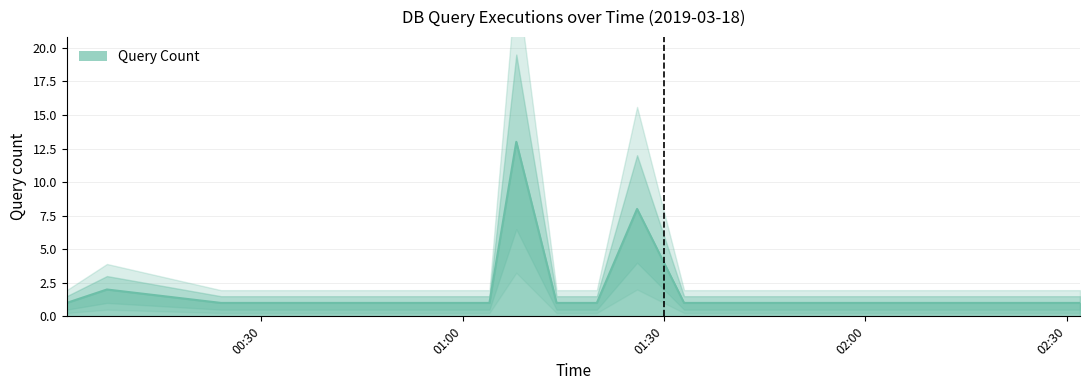

Rank the categories by value from lowest to highest.

2019-03-18 00:01:00, 2019-03-18 00:24:00, 2019-03-18 00:39:00, 2019-03-18 00:48:00, 2019-03-18 01:04:00, 2019-03-18 01:14:00, 2019-03-18 01:20:00, 2019-03-18 01:33:00, 2019-03-18 01:42:00, 2019-03-18 01:53:00, 2019-03-18 02:01:00, 2019-03-18 02:08:00, 2019-03-18 02:14:00, 2019-03-18 02:22:00, 2019-03-18 02:32:00, 2019-03-18 00:07:00, 2019-03-18 01:26:00, 2019-03-18 01:08:00